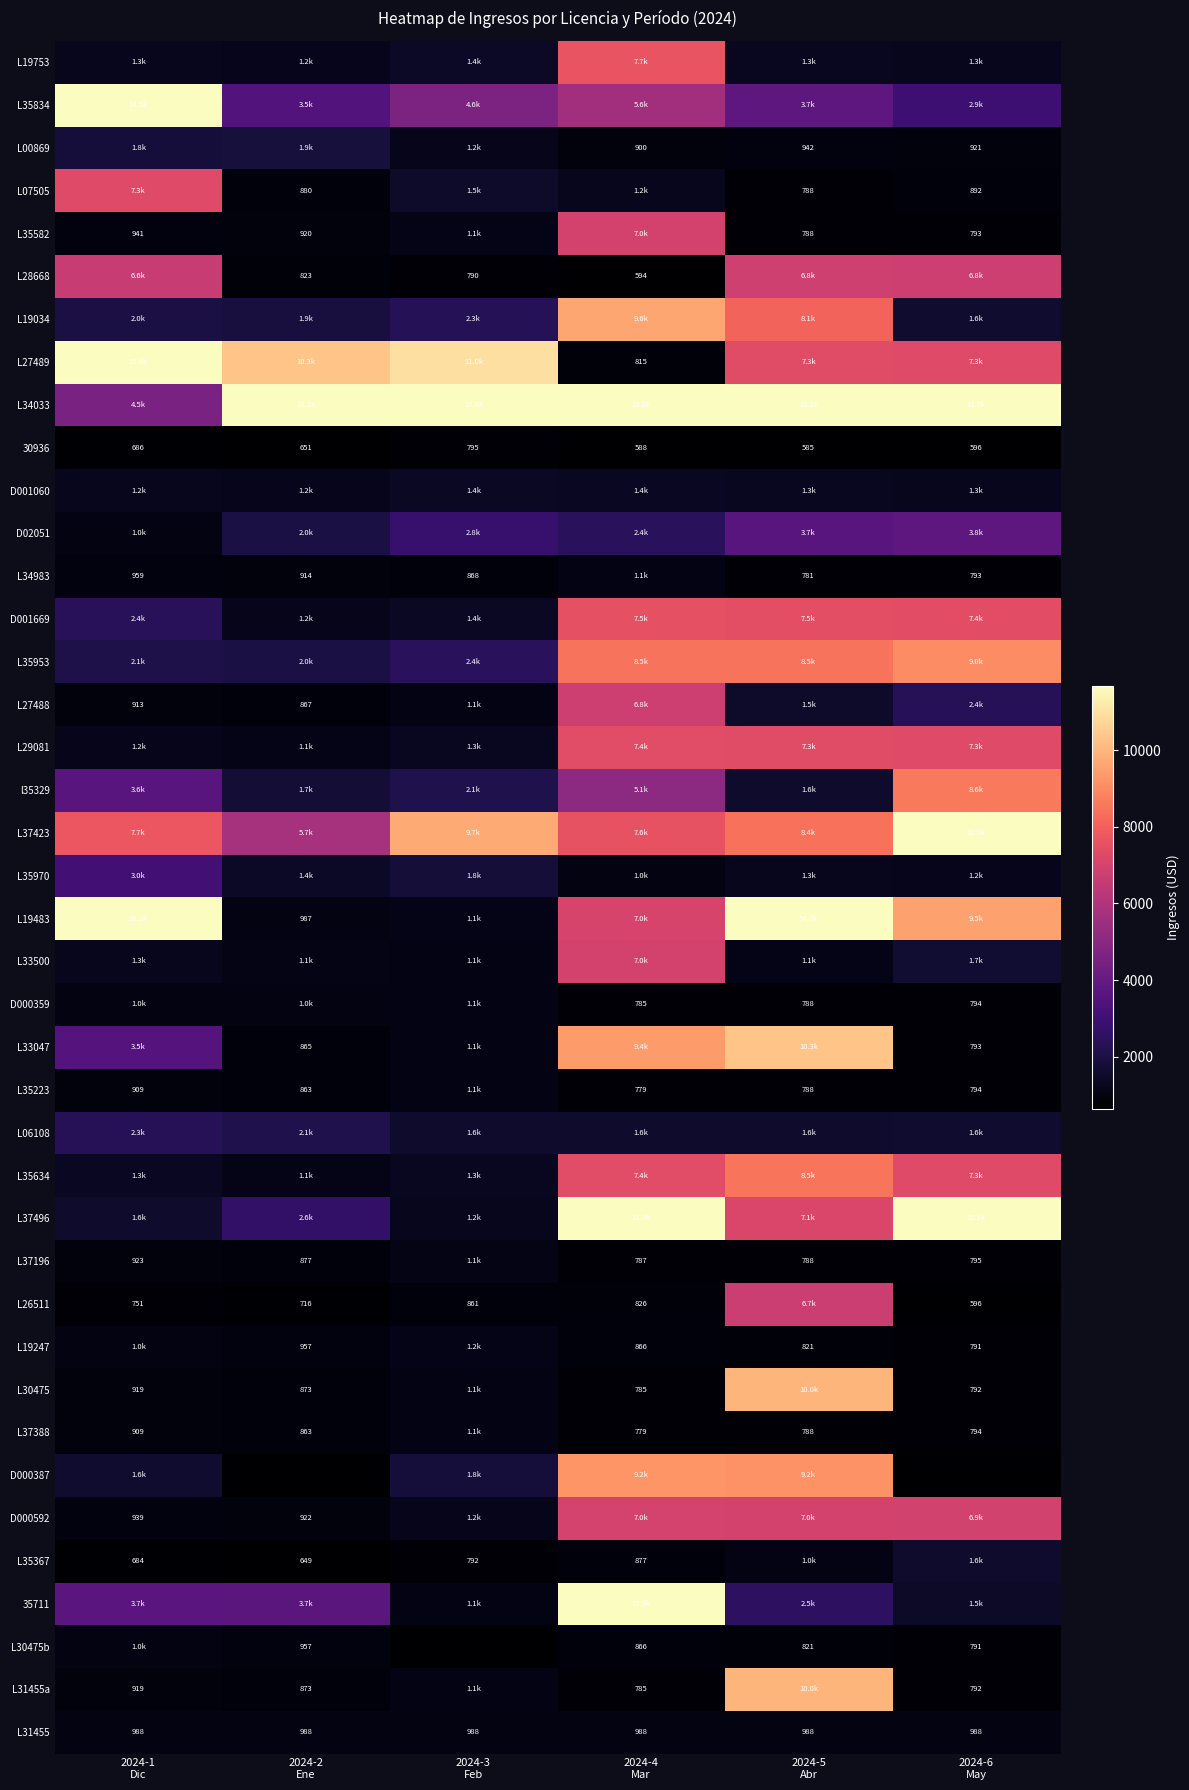

True or false: D000387 has a value of 4842.6 at 2024-2 Ene.

False